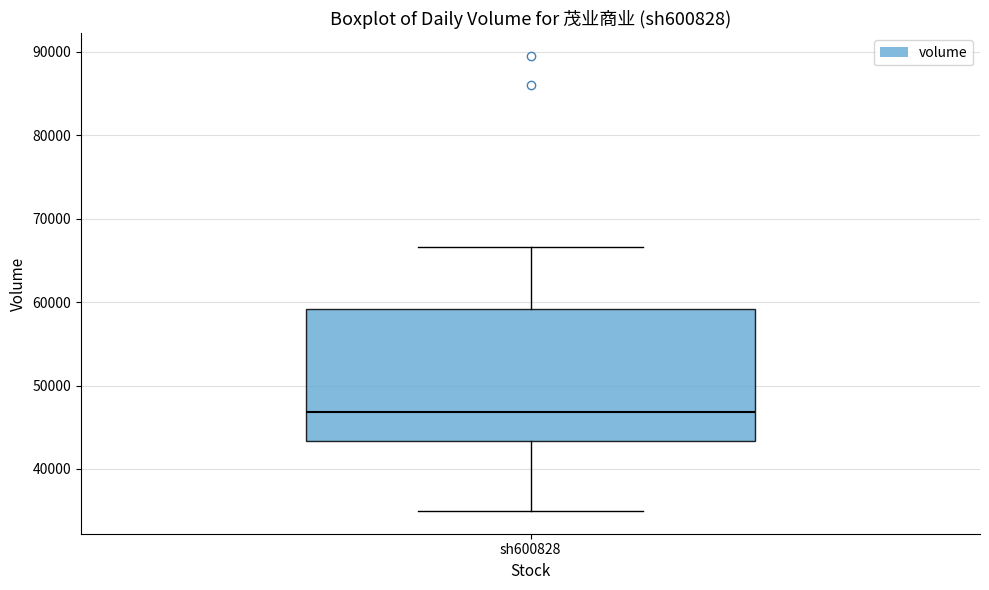

Where does the median line of the box for sh600828 sit on the y-axis? The values are not printed on the chart, so give them approximately, as read against the axis.

47000